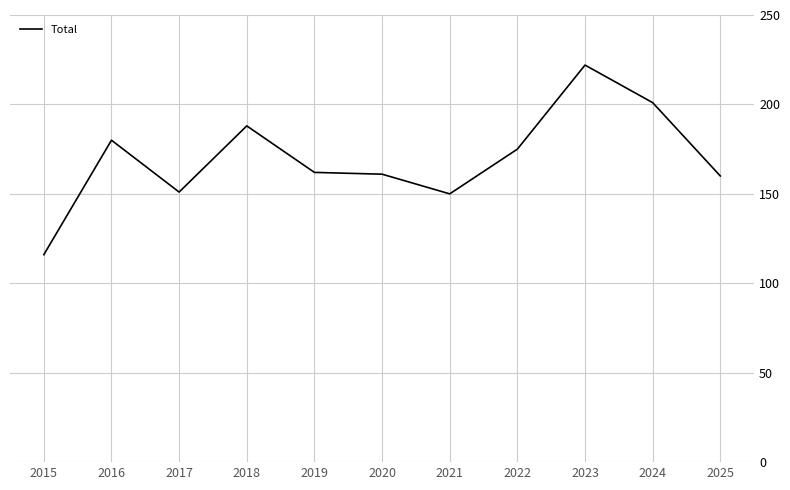

What is the change in value from 2022 to 2023?

+47